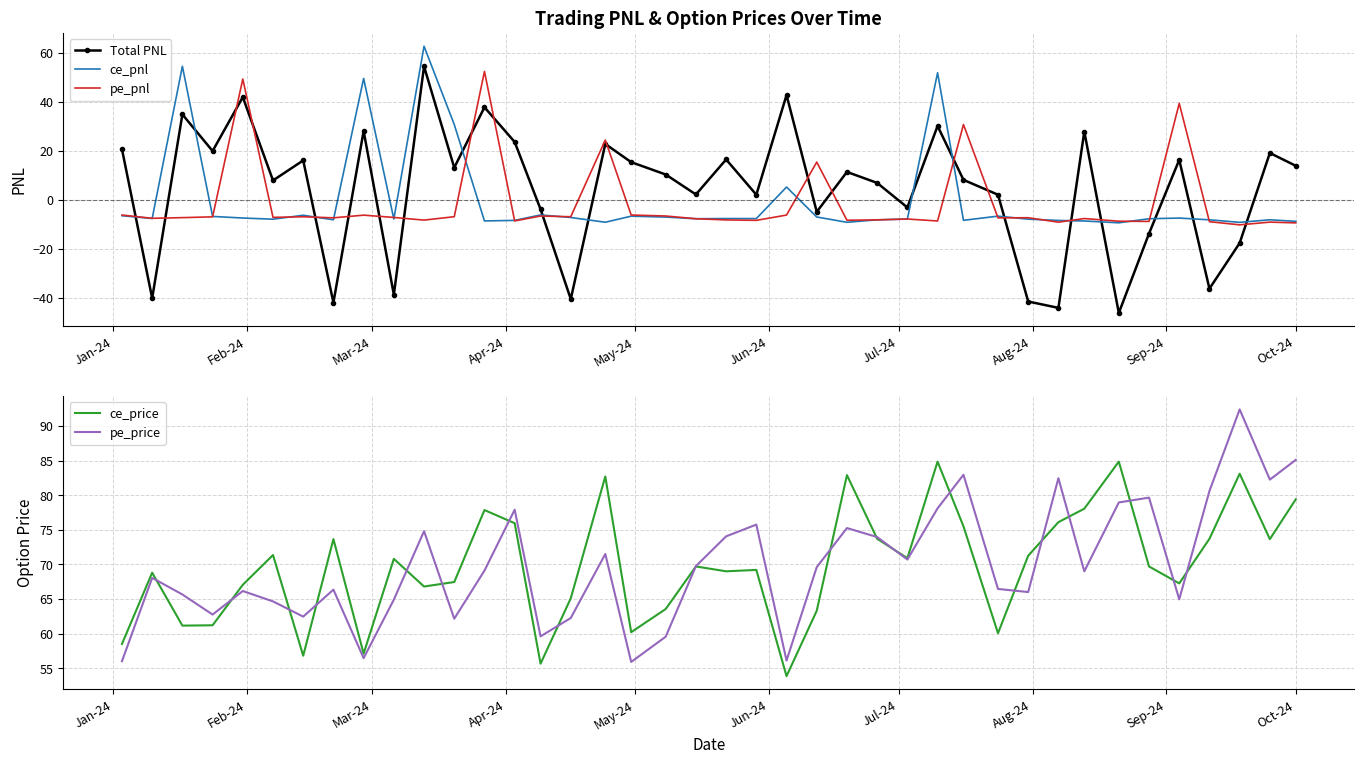

What is the maximum value for pe_price?

92.4